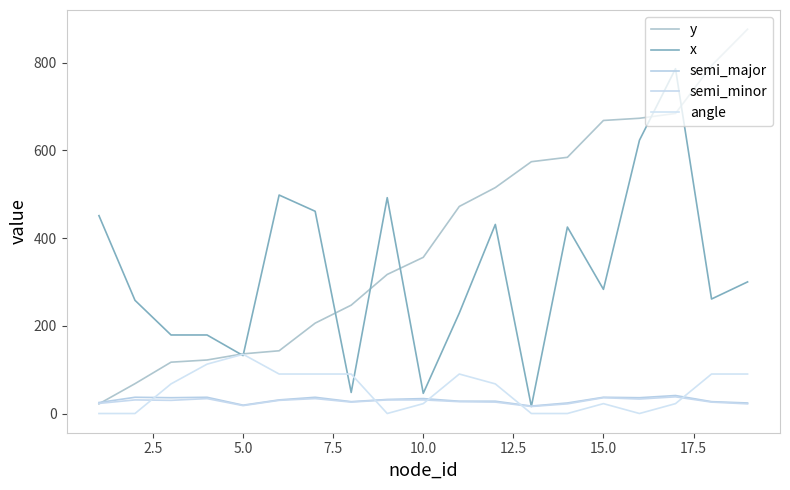

True or false: y has more than 2 interior local peaks.

False